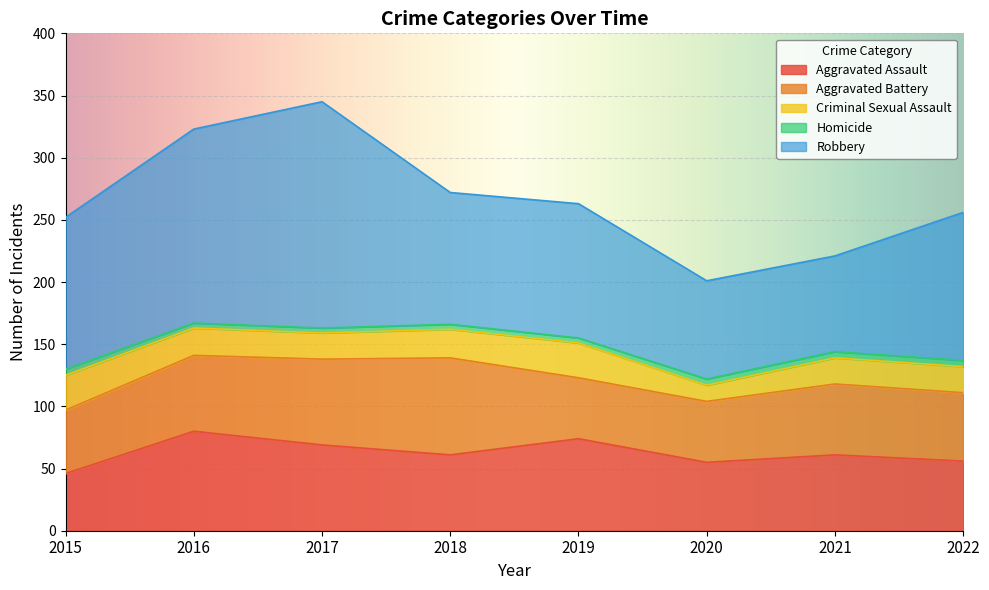

The value of Aggravated Assault at 2018 is 61. True or false?

True